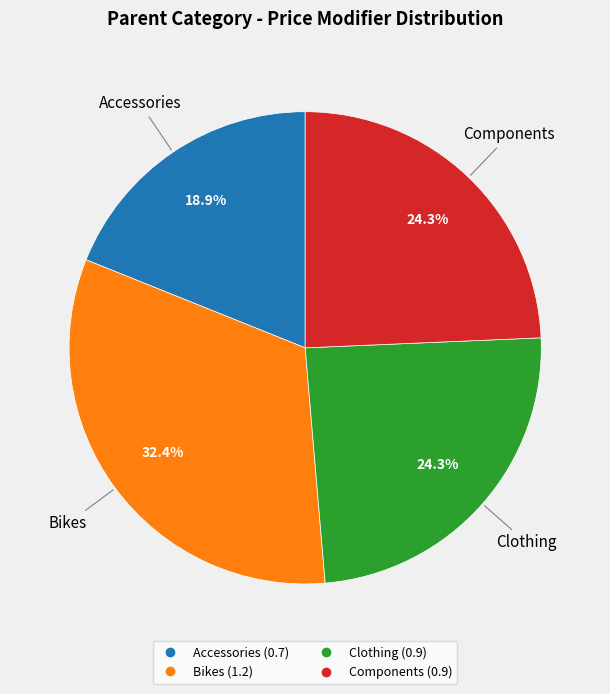

Is there any slice that represents more than half of the pie?

No